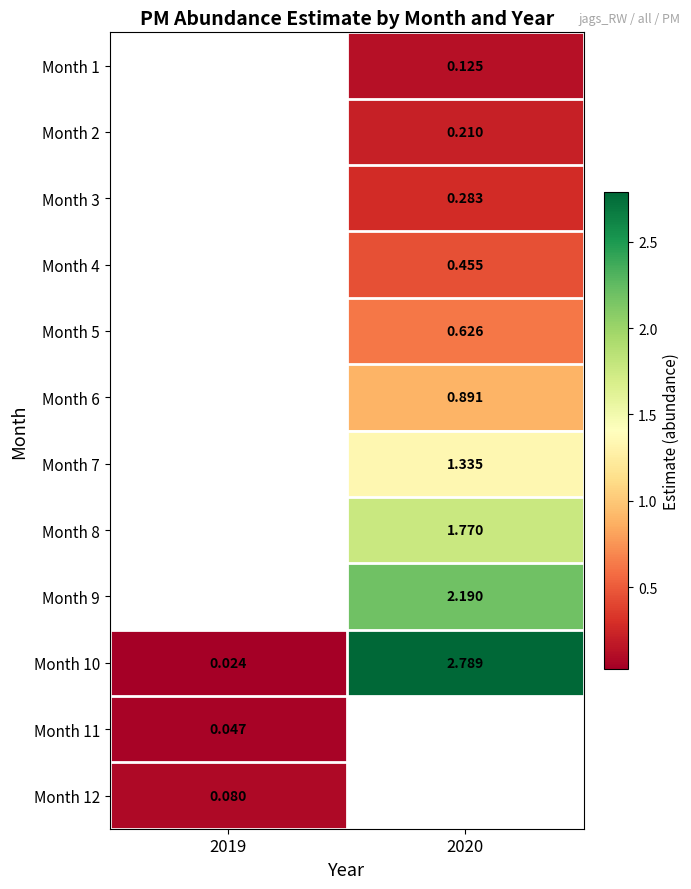

Is it true that Month 3 equals 0.3 at 2020?

True